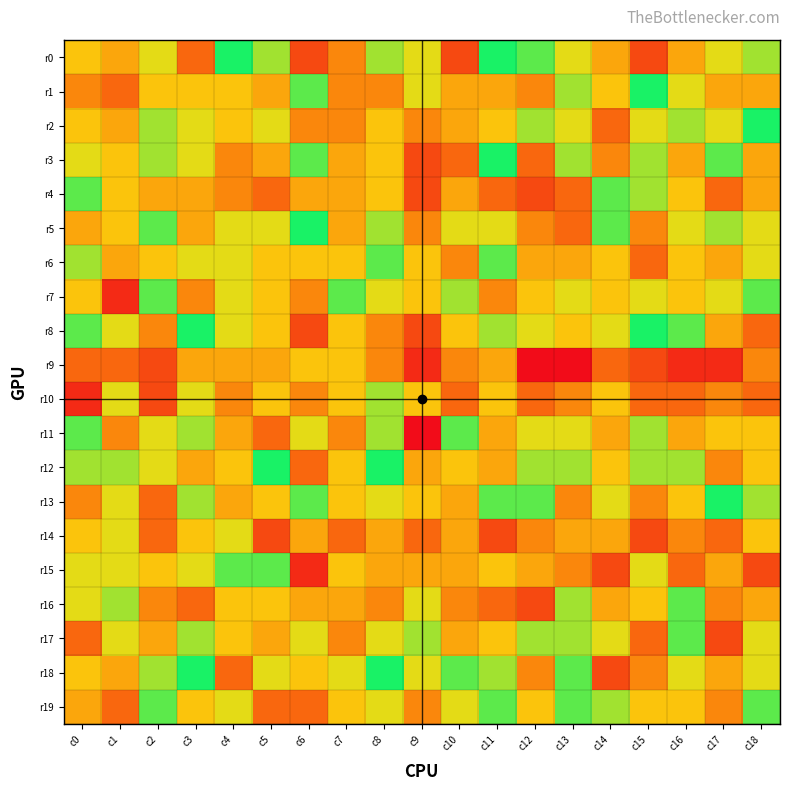

Reading right to left, transcribe all the data shown in this chart.

r0: c18=17	c17=16	c16=14	c15=11	c14=14	c13=16	c12=18	c11=19	c10=11	c9=16	c8=17	c7=13	c6=11	c5=17	c4=19	c3=12	c2=16	c1=14	c0=15
r1: c18=14	c17=14	c16=16	c15=19	c14=15	c13=17	c12=13	c11=14	c10=14	c9=16	c8=13	c7=13	c6=18	c5=14	c4=15	c3=15	c2=15	c1=12	c0=13
r2: c18=19	c17=16	c16=17	c15=16	c14=12	c13=16	c12=17	c11=15	c10=14	c9=13	c8=15	c7=13	c6=13	c5=16	c4=15	c3=16	c2=17	c1=14	c0=15
r3: c18=14	c17=18	c16=14	c15=17	c14=13	c13=17	c12=12	c11=19	c10=12	c9=11	c8=15	c7=14	c6=18	c5=14	c4=13	c3=16	c2=17	c1=15	c0=16
r4: c18=14	c17=12	c16=15	c15=17	c14=18	c13=12	c12=11	c11=12	c10=14	c9=11	c8=15	c7=14	c6=14	c5=12	c4=13	c3=14	c2=14	c1=15	c0=18
r5: c18=16	c17=17	c16=16	c15=13	c14=18	c13=12	c12=13	c11=16	c10=16	c9=13	c8=17	c7=14	c6=19	c5=16	c4=16	c3=14	c2=18	c1=15	c0=14
r6: c18=16	c17=14	c16=15	c15=12	c14=15	c13=14	c12=14	c11=18	c10=13	c9=15	c8=18	c7=15	c6=15	c5=15	c4=16	c3=16	c2=15	c1=14	c0=17
r7: c18=18	c17=16	c16=15	c15=16	c14=15	c13=16	c12=15	c11=13	c10=17	c9=15	c8=16	c7=18	c6=13	c5=15	c4=16	c3=13	c2=18	c1=10	c0=15
r8: c18=12	c17=14	c16=18	c15=19	c14=16	c13=15	c12=16	c11=17	c10=15	c9=11	c8=13	c7=15	c6=11	c5=15	c4=16	c3=19	c2=13	c1=16	c0=18
r9: c18=13	c17=10	c16=10	c15=11	c14=12	c13=9	c12=9	c11=14	c10=13	c9=10	c8=13	c7=15	c6=15	c5=14	c4=14	c3=14	c2=11	c1=12	c0=12
r10: c18=12	c17=13	c16=12	c15=12	c14=15	c13=13	c12=12	c11=15	c10=12	c9=15	c8=17	c7=15	c6=13	c5=15	c4=13	c3=16	c2=11	c1=16	c0=10
r11: c18=15	c17=15	c16=14	c15=17	c14=14	c13=16	c12=16	c11=14	c10=18	c9=9	c8=17	c7=13	c6=16	c5=12	c4=14	c3=17	c2=16	c1=13	c0=18
r12: c18=15	c17=13	c16=17	c15=17	c14=15	c13=17	c12=17	c11=14	c10=15	c9=14	c8=19	c7=15	c6=12	c5=19	c4=15	c3=14	c2=16	c1=17	c0=17
r13: c18=17	c17=19	c16=15	c15=13	c14=16	c13=13	c12=18	c11=18	c10=14	c9=15	c8=16	c7=15	c6=18	c5=15	c4=14	c3=17	c2=12	c1=16	c0=13
r14: c18=15	c17=12	c16=13	c15=11	c14=14	c13=14	c12=13	c11=11	c10=14	c9=12	c8=14	c7=12	c6=14	c5=11	c4=16	c3=15	c2=12	c1=16	c0=15
r15: c18=11	c17=14	c16=12	c15=16	c14=11	c13=13	c12=14	c11=15	c10=14	c9=14	c8=14	c7=15	c6=10	c5=18	c4=18	c3=16	c2=15	c1=16	c0=16
r16: c18=14	c17=13	c16=18	c15=15	c14=14	c13=17	c12=11	c11=12	c10=13	c9=16	c8=13	c7=14	c6=14	c5=15	c4=15	c3=12	c2=13	c1=17	c0=16
r17: c18=16	c17=11	c16=18	c15=12	c14=16	c13=17	c12=17	c11=15	c10=14	c9=17	c8=16	c7=13	c6=16	c5=14	c4=15	c3=17	c2=14	c1=16	c0=12
r18: c18=16	c17=14	c16=16	c15=13	c14=11	c13=18	c12=13	c11=17	c10=18	c9=16	c8=19	c7=16	c6=15	c5=16	c4=12	c3=19	c2=17	c1=14	c0=15
r19: c18=18	c17=13	c16=15	c15=15	c14=17	c13=18	c12=15	c11=18	c10=16	c9=13	c8=16	c7=15	c6=12	c5=12	c4=16	c3=15	c2=18	c1=12	c0=14